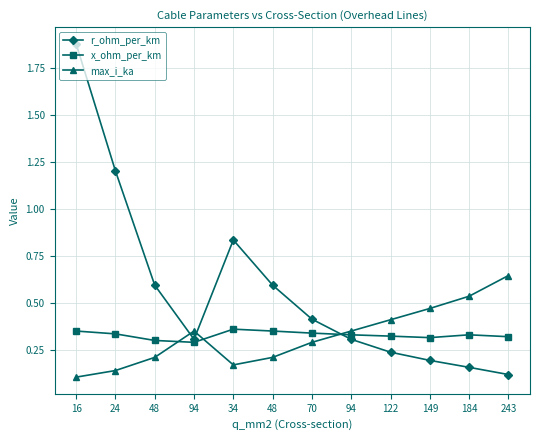

Is it true that max_i_ka equals 0.1 at 34?

False